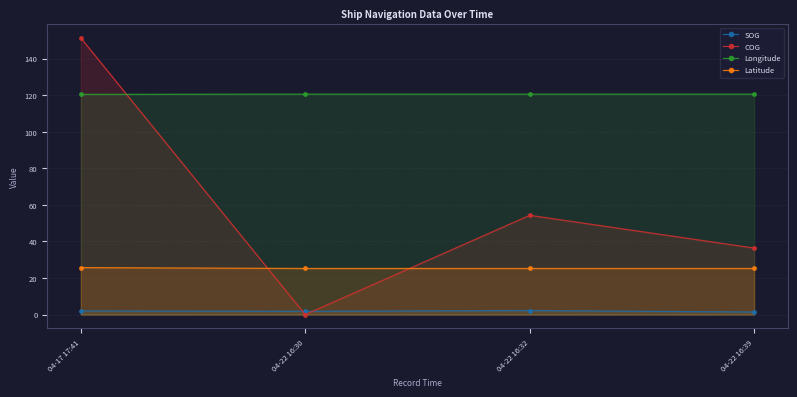

What is the sum of the Longitude values at 04-22 16:32 and 04-22 16:39?

241.2